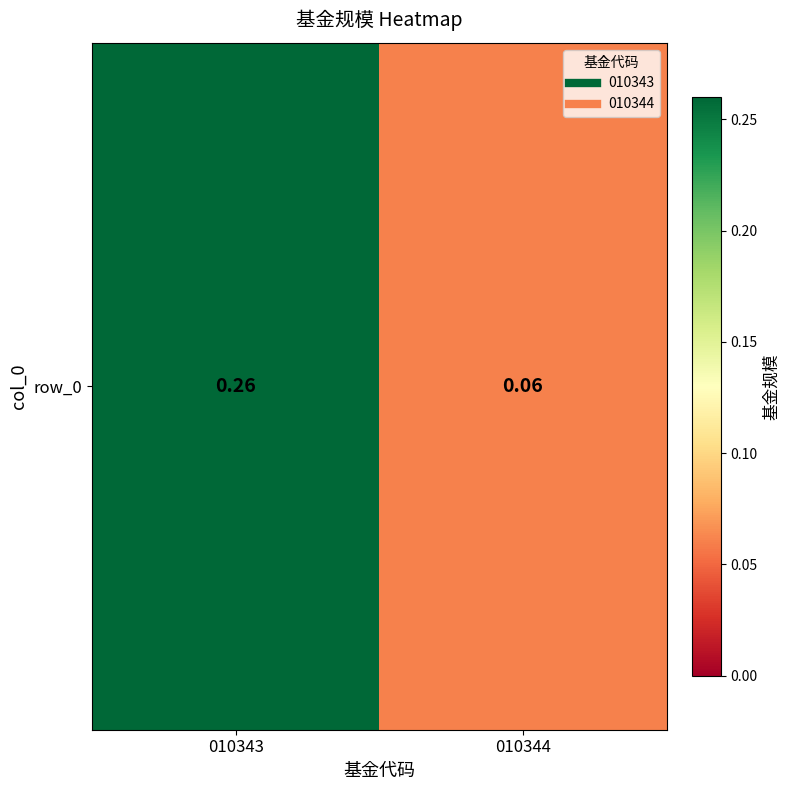

What is the sum of all values?

0.3